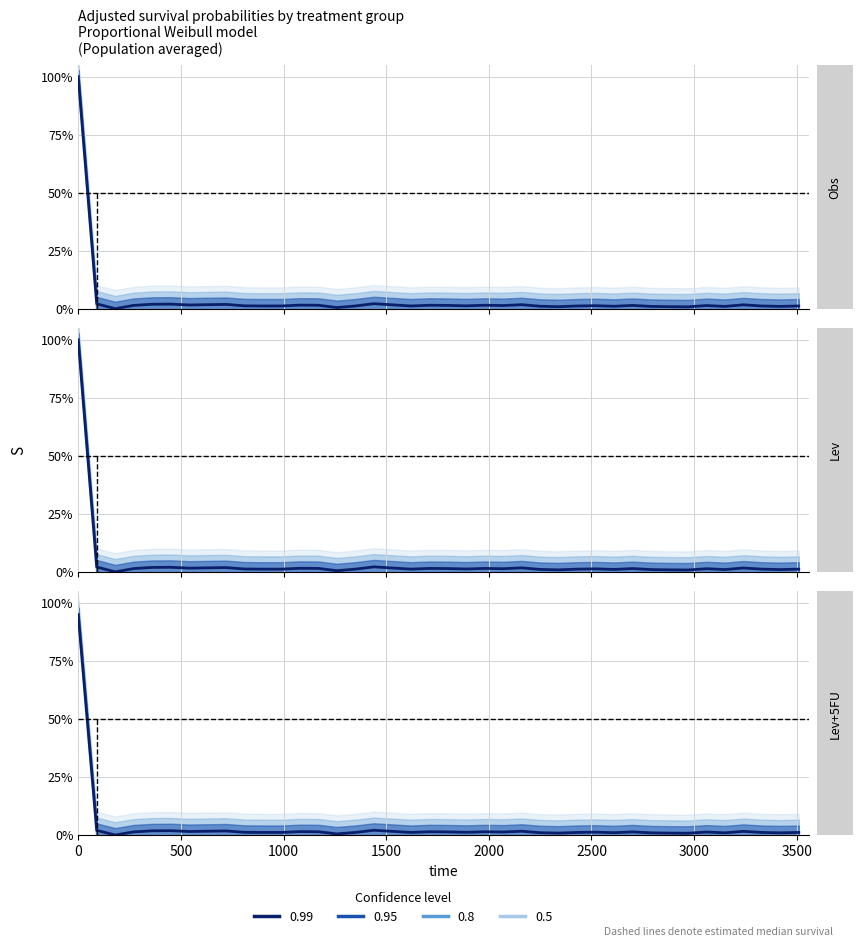

The geocd series shows 0.0 at 12. True or false?

False